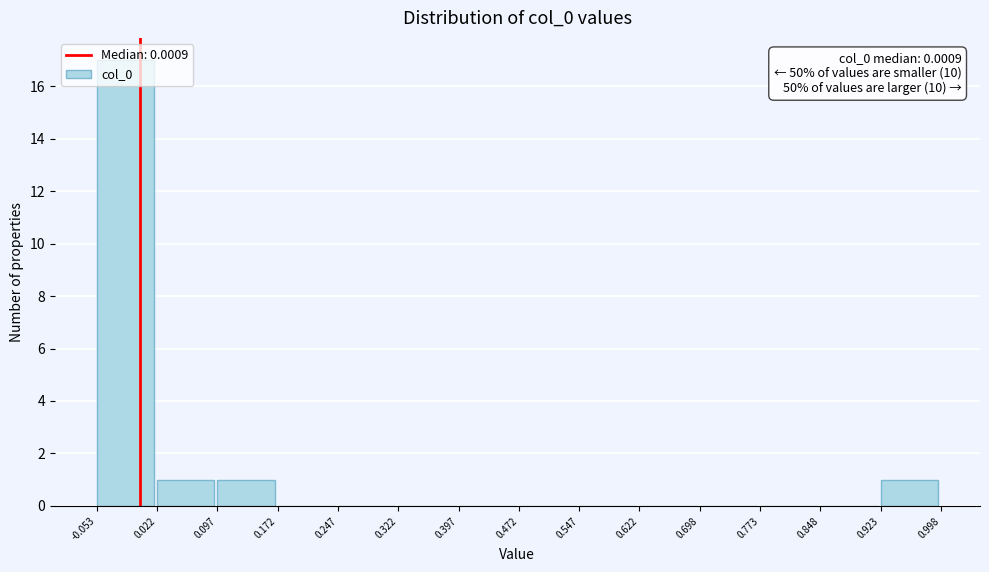

Over which range of the x-axis is the bar tallest?

-0.053 to 0.022